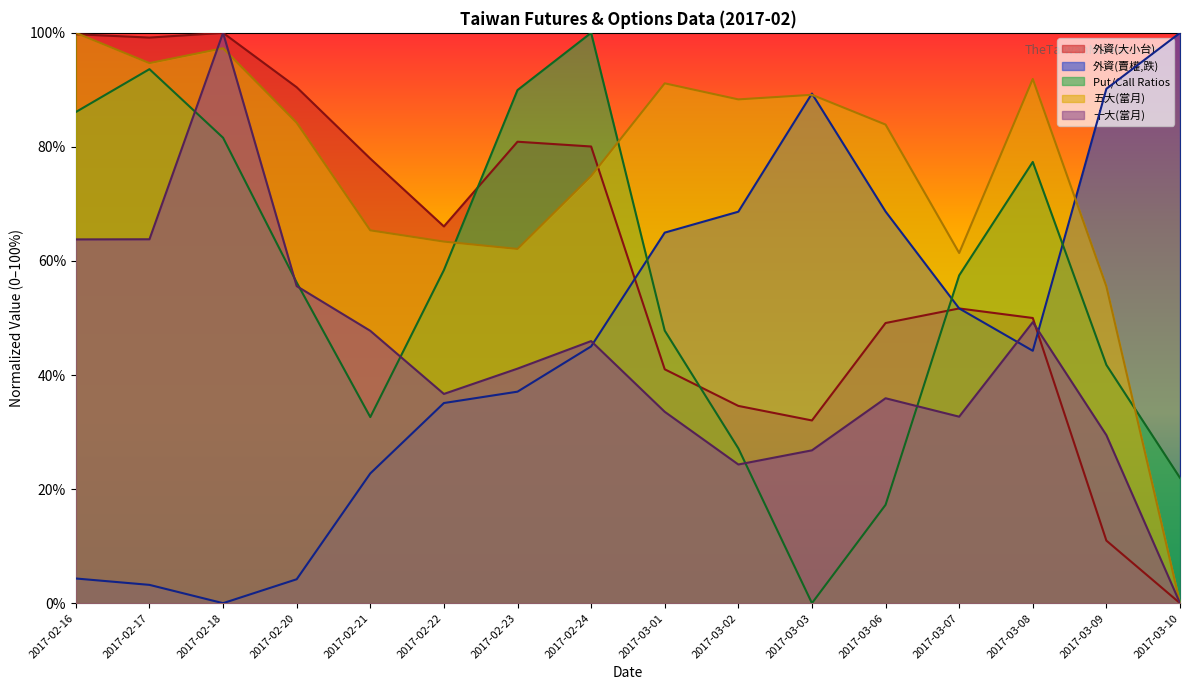

True or false: 外資(大小台) has a value of 164.9 at 2017-02-16.

False